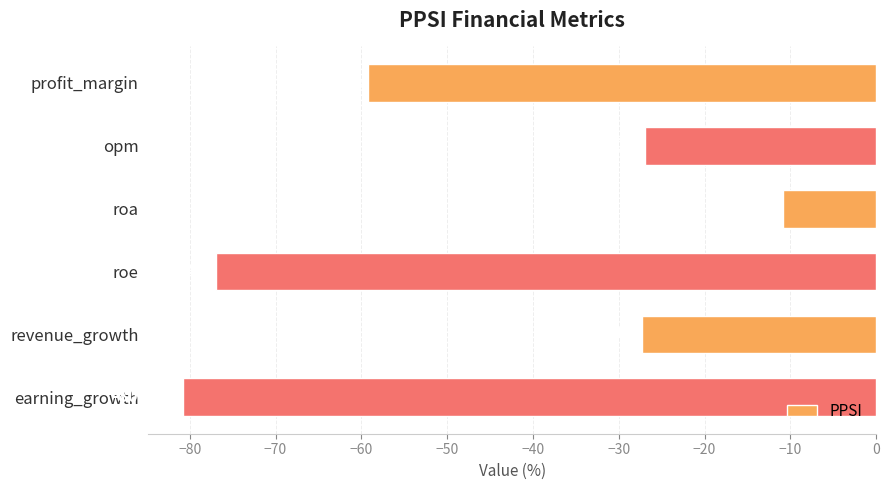

What is the label of the 4th bar from the bottom?

roa